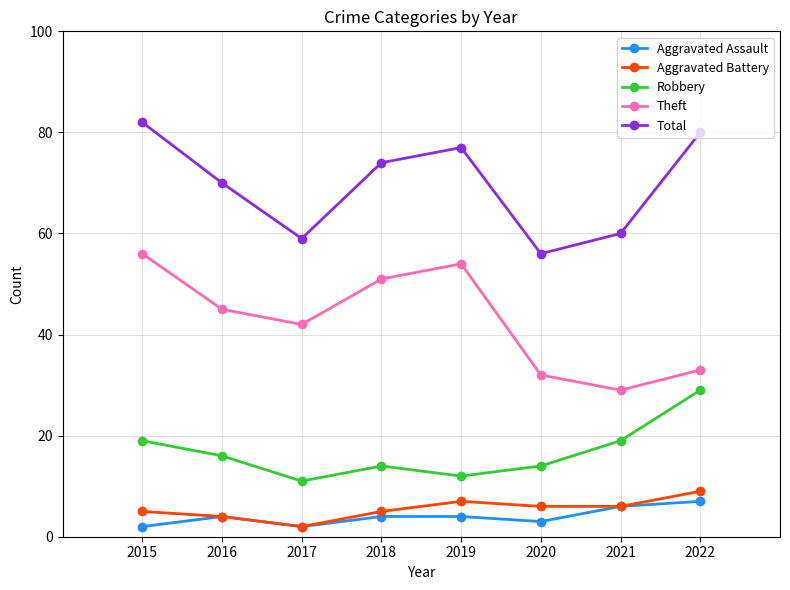

How many series are shown in this chart?

5